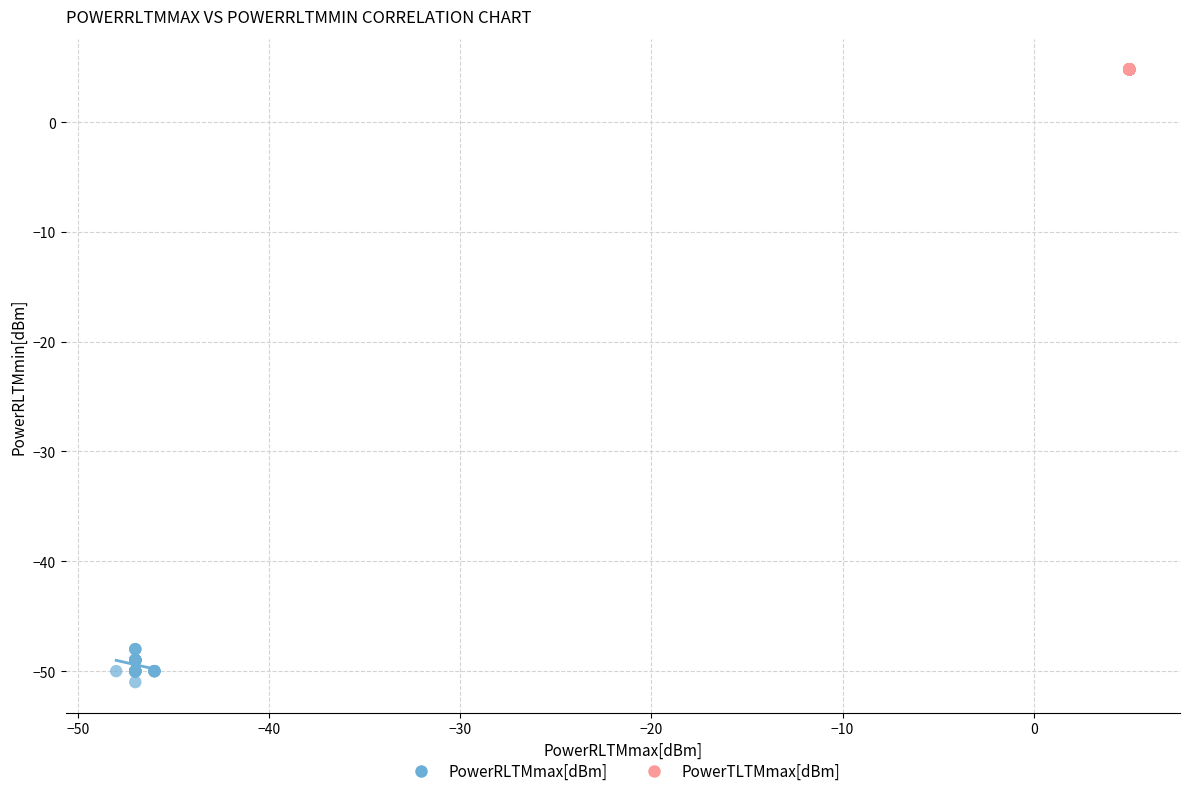

Which series reaches the maximum Y coordinate?

PowerTLTMmax[dBm]